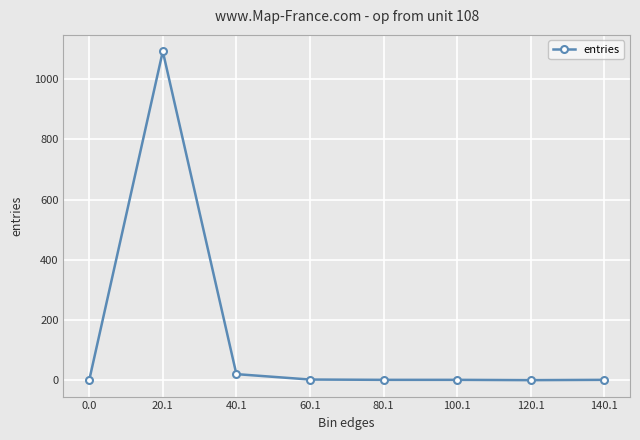

How many distinct data groups are displayed?

1